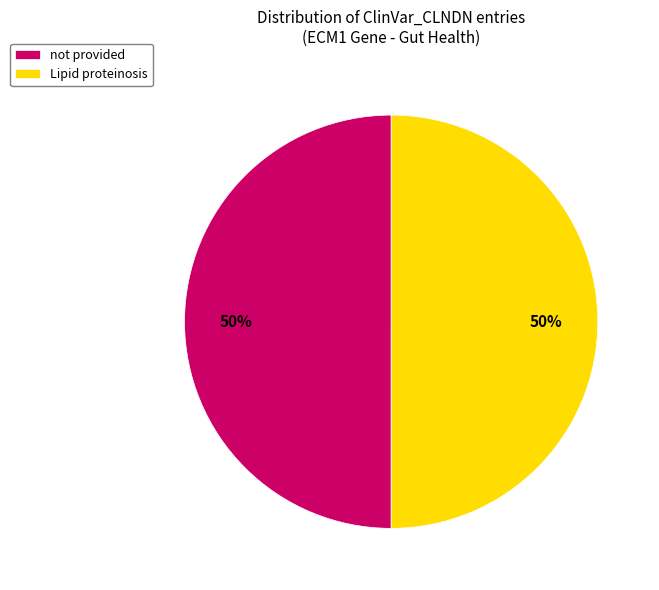

How many slices are in this pie chart?

2